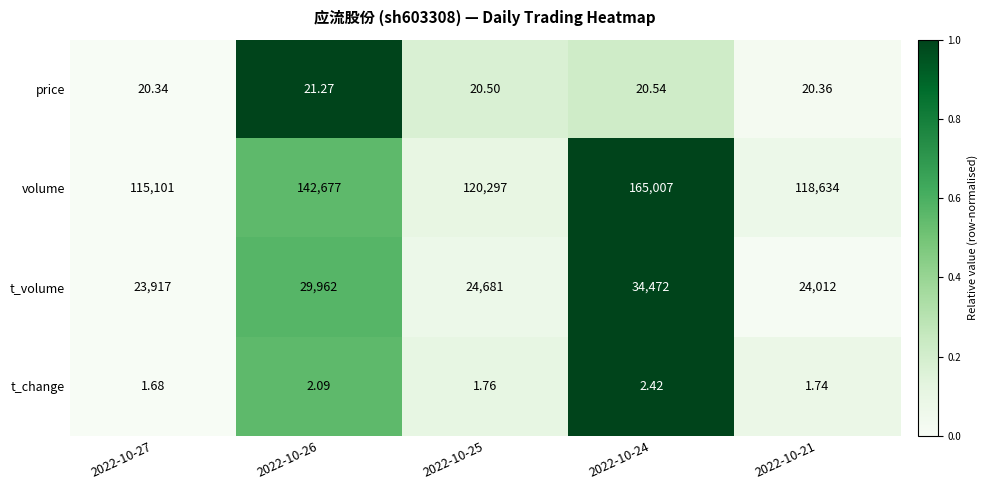

Is the value of t_volume at 2022-10-21 greater than the value of volume at 2022-10-24?

No